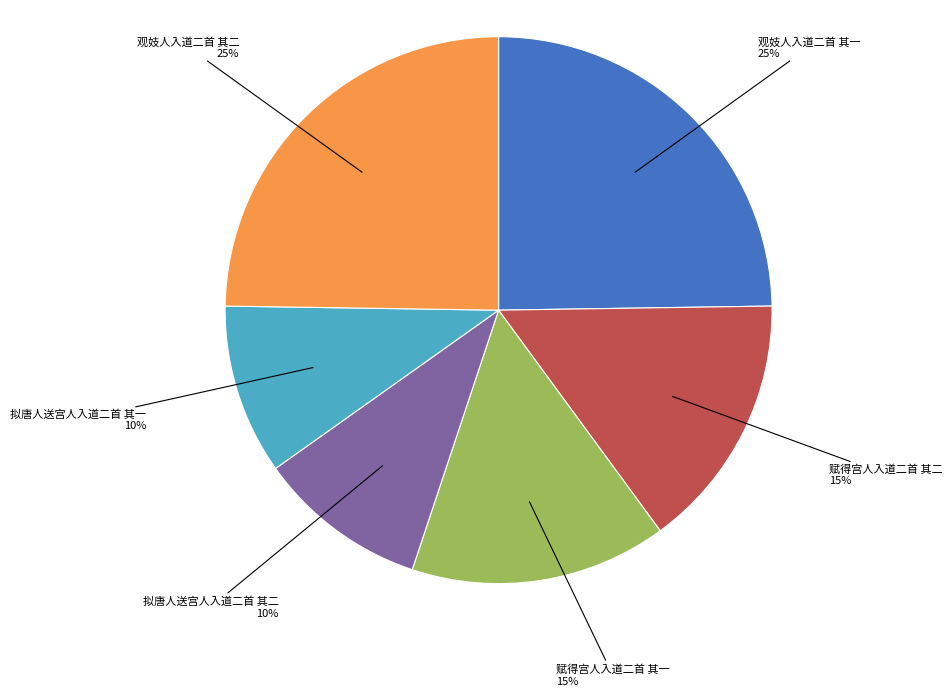

Approximately how many times larger is the value at 赋得宫人入道二首 其二 compared to 拟唐人送宫人入道二首 其一?

1.5